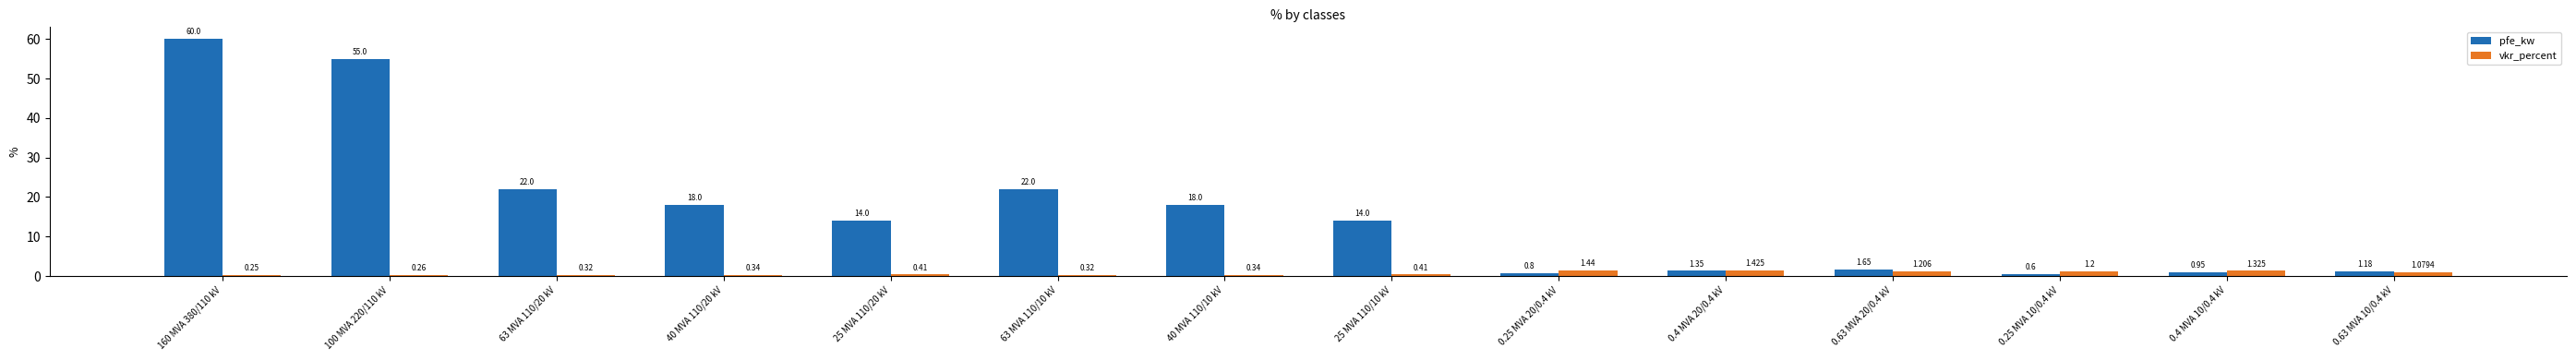

The value of pfe_kw at 25 MVA 110/10 kV is 9.3. True or false?

False